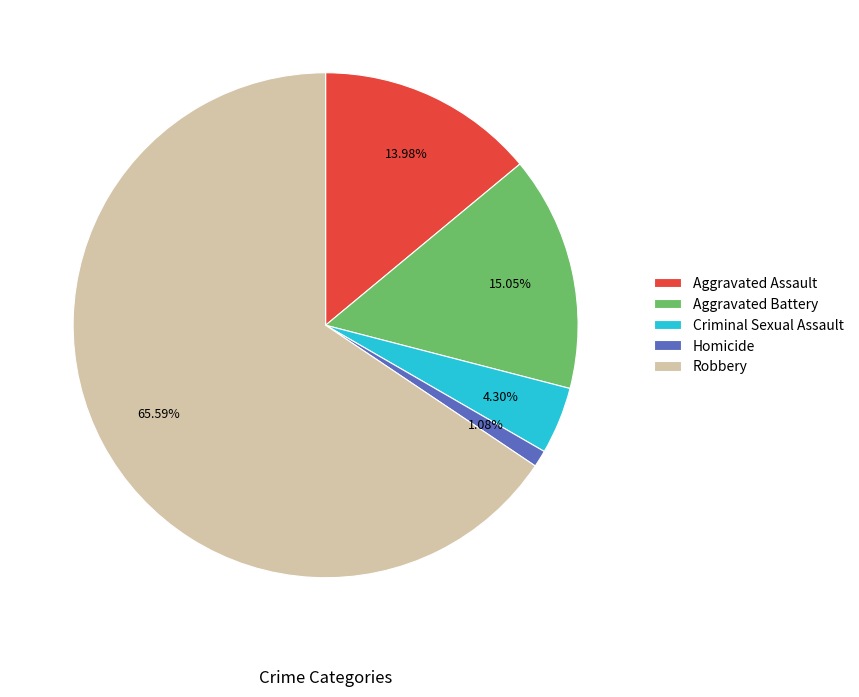

To the nearest percent, what portion does Aggravated Battery represent?

15%